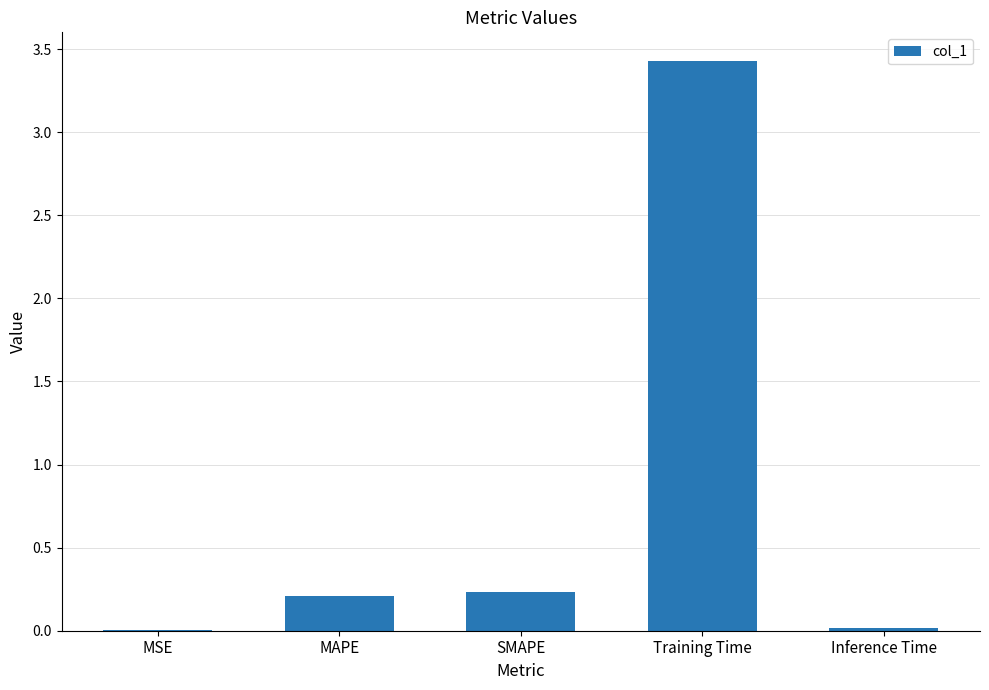

What is the average value?

0.8